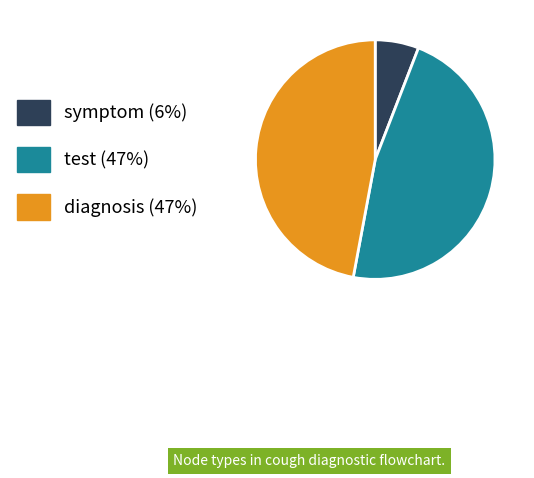

Is there any slice that represents more than half of the pie?

No